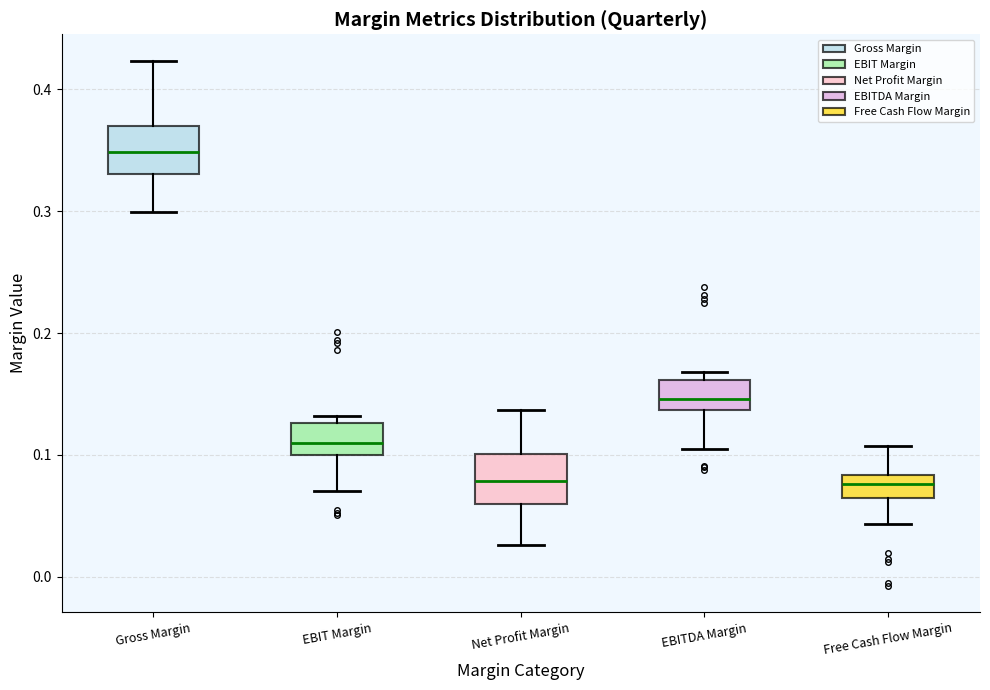

Reading left to right, read every box against the y-axis: the position of its median line, the range the box covers, and the ends of its whiskers. The values are not printed on the chart, so give them approximately, as read against the axis.

Gross Margin: median 0.35, box 0.33 to 0.37, whiskers 0.30 to 0.42
EBIT Margin: median 0.11, box 0.10 to 0.13, whiskers 0.07 to 0.13 (just above the box's upper edge)
Net Profit Margin: median 0.08, box 0.06 to 0.10, whiskers 0.03 to 0.14
EBITDA Margin: median 0.15, box 0.14 to 0.16, whiskers 0.10 to 0.17
Free Cash Flow Margin: median 0.08 (inside the box), box 0.06 to 0.08, whiskers 0.04 to 0.11